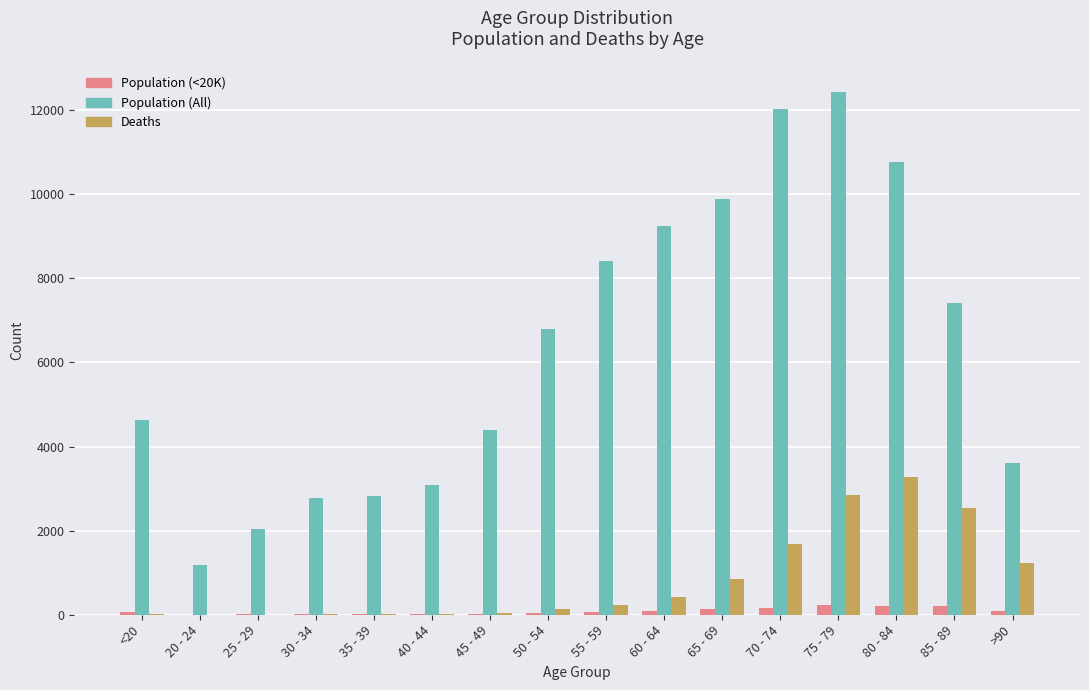

How many series are shown in this chart?

3